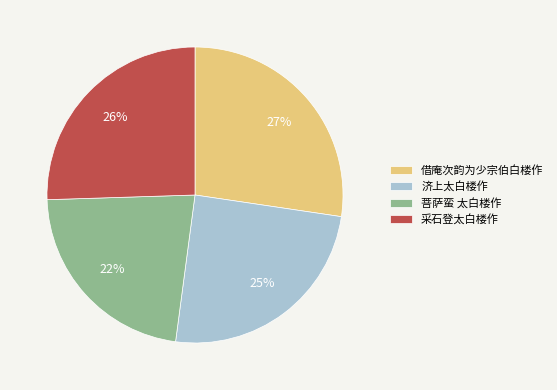

Between 借庵次韵为少宗伯白楼作 and 菩萨蛮 太白楼作, which is larger?

借庵次韵为少宗伯白楼作